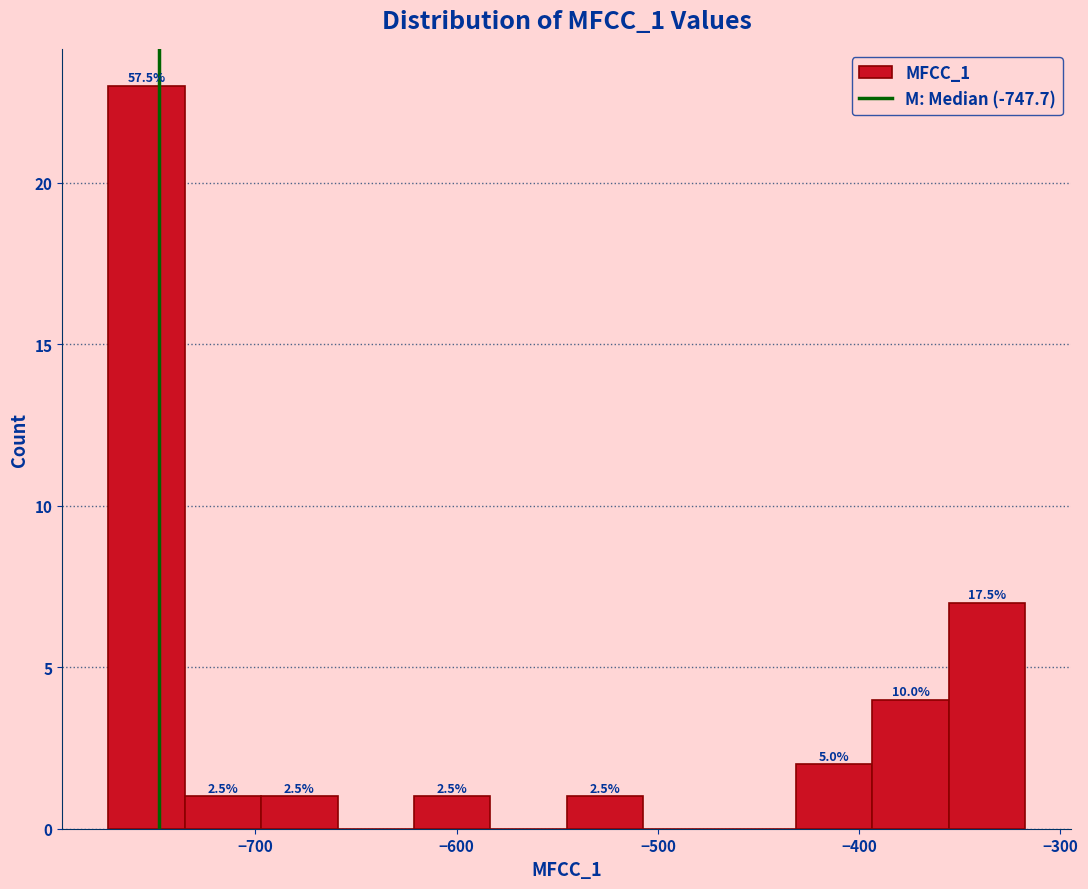

Around what value on the x-axis is the tallest bar? Give the approximate position of its centre, as read against the axis.

-750